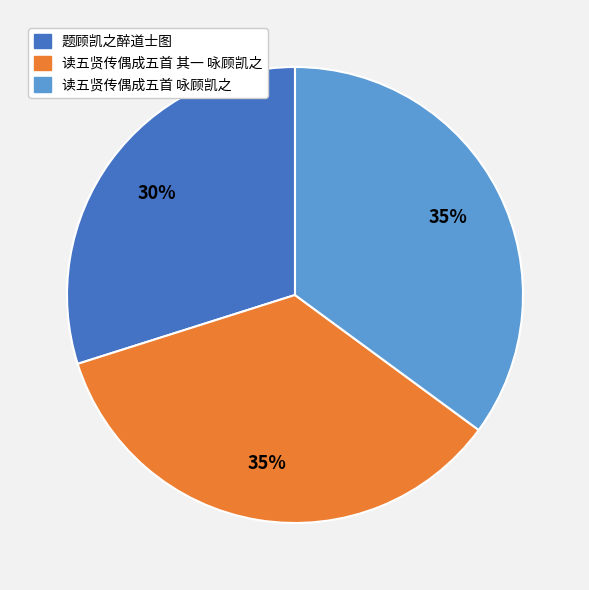

Count the number of slices in the pie.

3